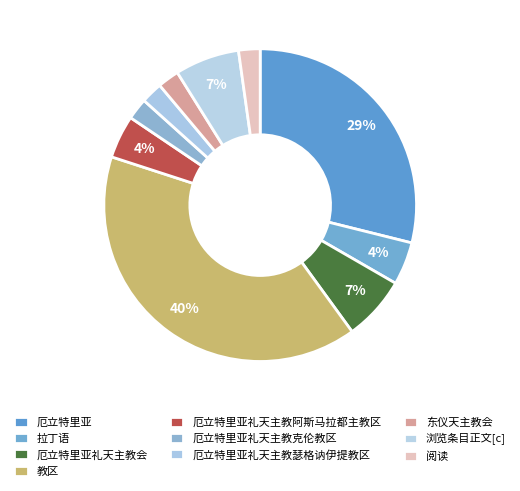

How many slices are in this pie chart?

10